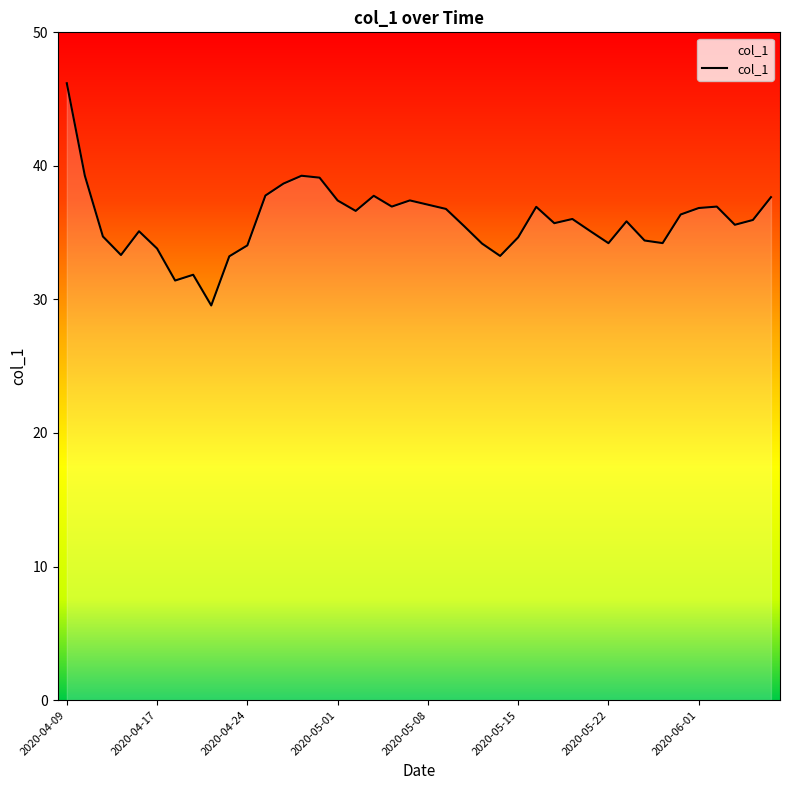

List the labels in order of value, smallest first.

2020-04-22, 2020-04-20, 2020-04-21, 2020-04-23, 2020-05-14, 2020-04-15, 2020-04-17, 2020-04-24, 2020-05-13, 2020-05-22, 2020-05-28, 2020-05-27, 2020-05-15, 2020-04-14, 2020-04-16, 2020-05-21, 2020-05-12, 2020-06-03, 2020-05-19, 2020-05-26, 2020-06-04, 2020-05-20, 2020-05-29, 2020-05-04, 2020-05-11, 2020-06-01, 2020-05-18, 2020-05-06, 2020-06-02, 2020-05-08, 2020-05-01, 2020-05-07, 2020-06-05, 2020-05-05, 2020-04-27, 2020-04-28, 2020-04-30, 2020-04-13, 2020-04-29, 2020-04-09